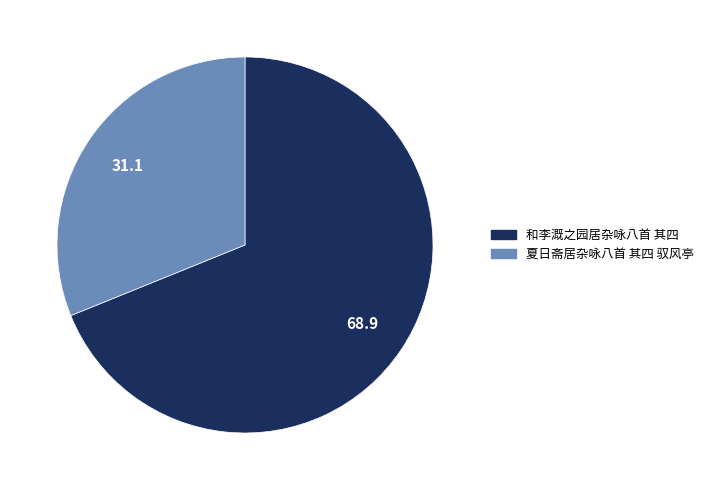

Count the number of slices in the pie.

2